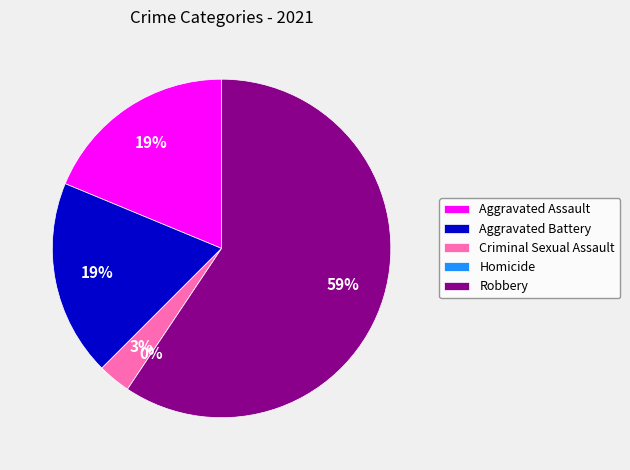

What portion of the pie excludes Robbery?

40.6%